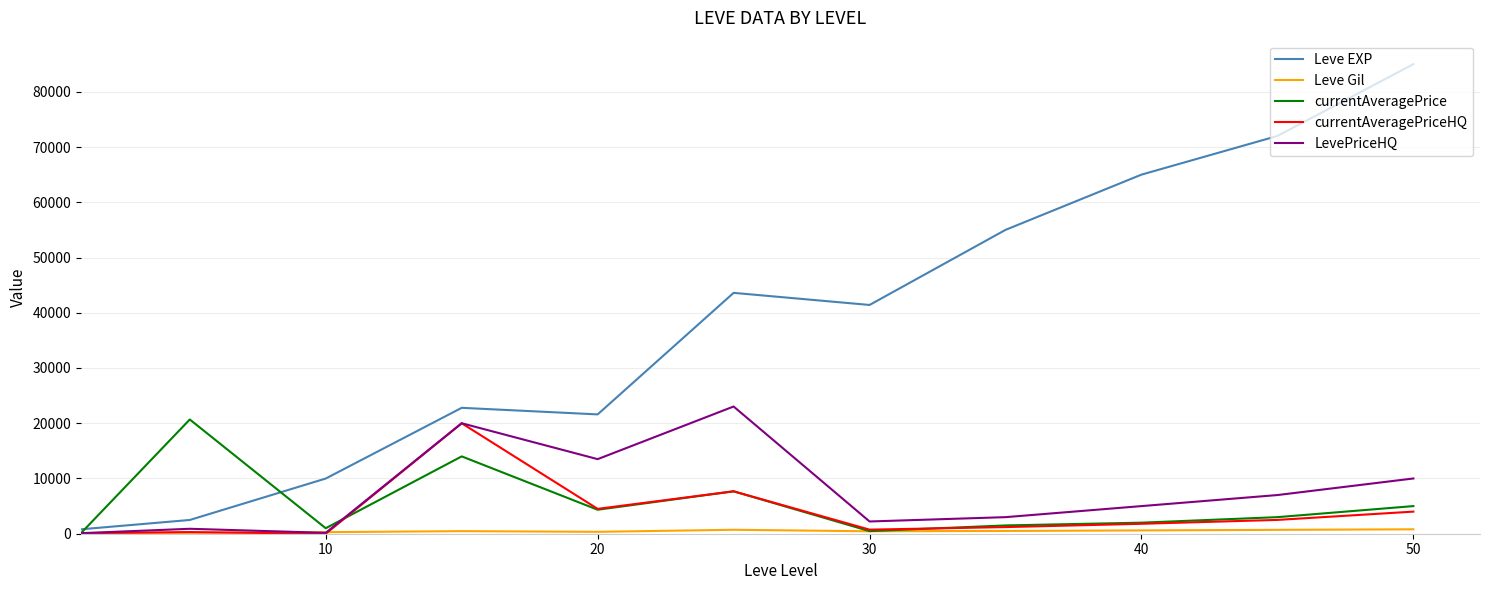

Which series has the largest range (max minus min)?

Leve EXP